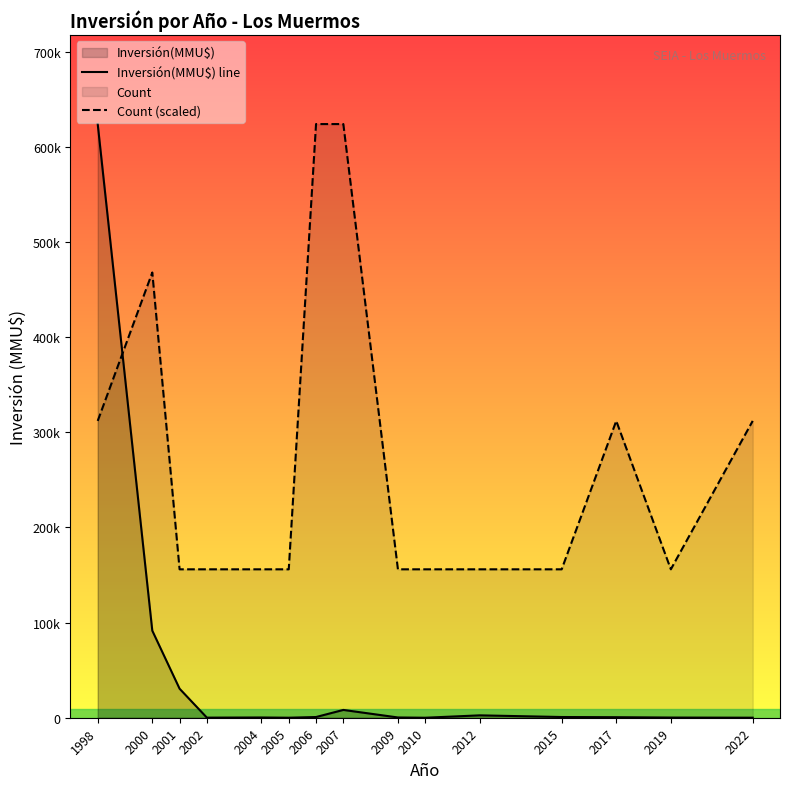

Does the chart display data point markers on the line(s)?

No